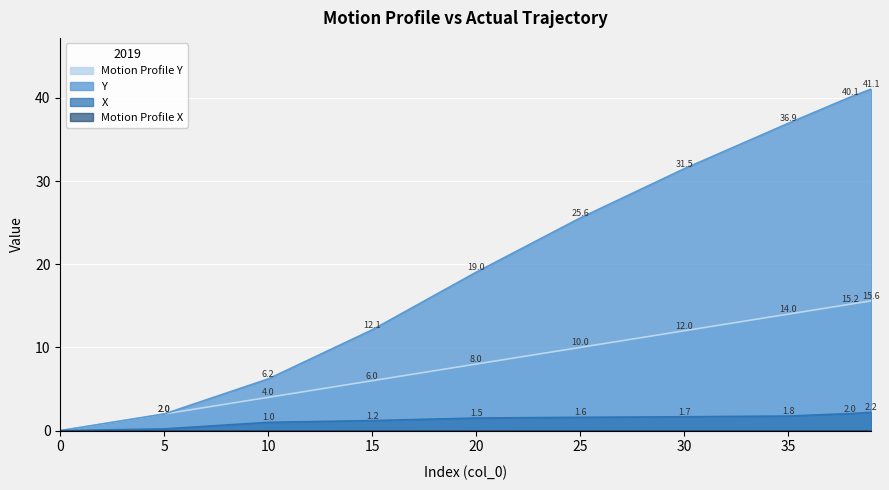

What are all the series names shown in the legend?

Motion Profile Y, Y, X, Motion Profile X